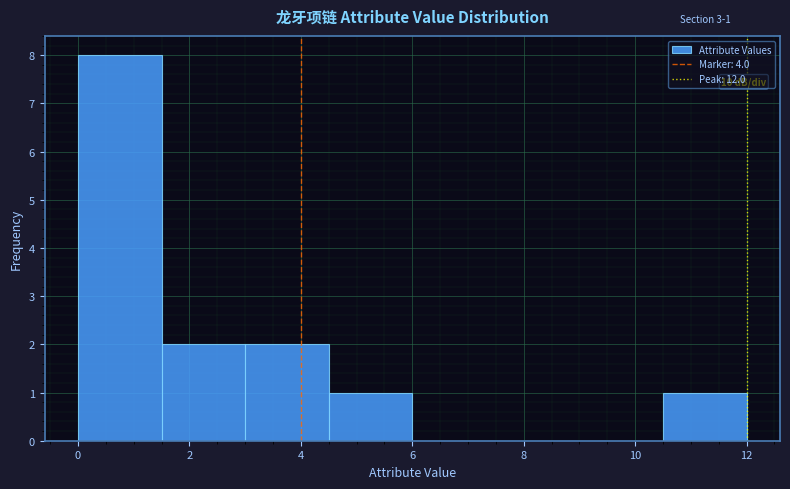

Which range on the x-axis has the tallest bar?

0.0 to 1.5